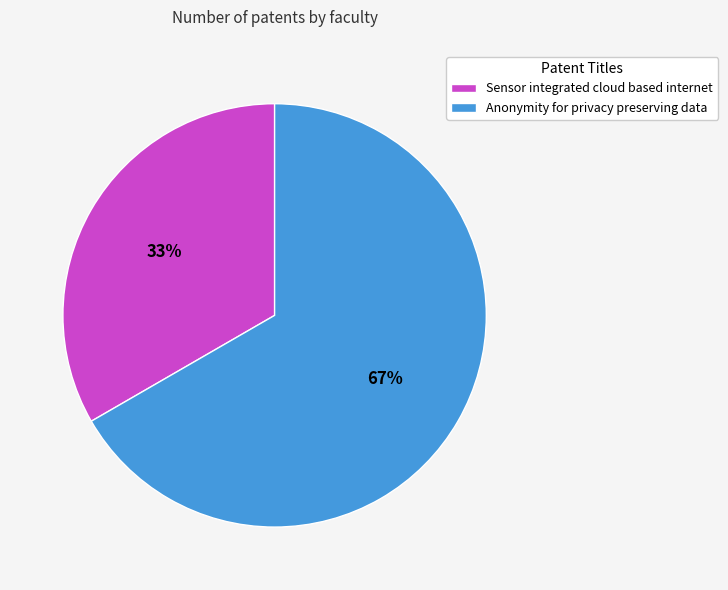

Which slice represents more than half of the pie?

Anonymity for privacy preserving data